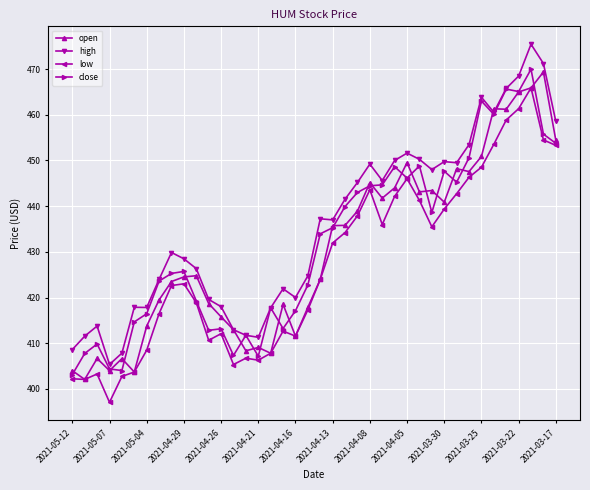

True or false: high and low cross at least once.

False